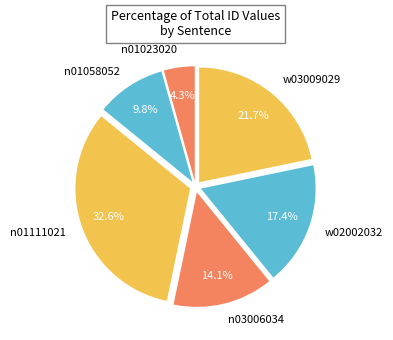

How many slices are in this pie chart?

6